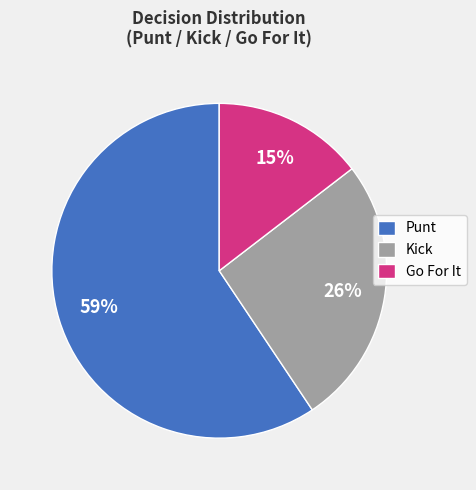

What is the majority slice?

Punt